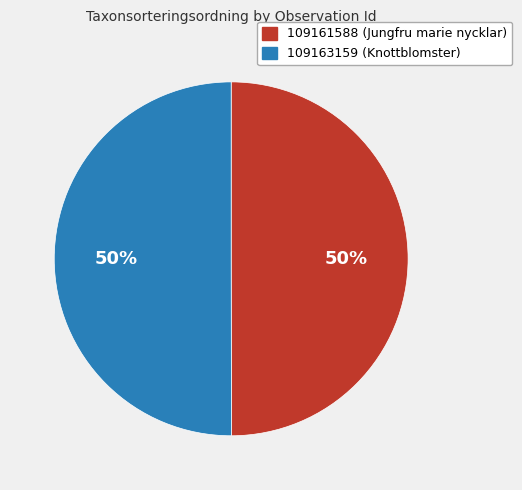

Combined, do 109161588 and 109163159 account for over 50%?

Yes